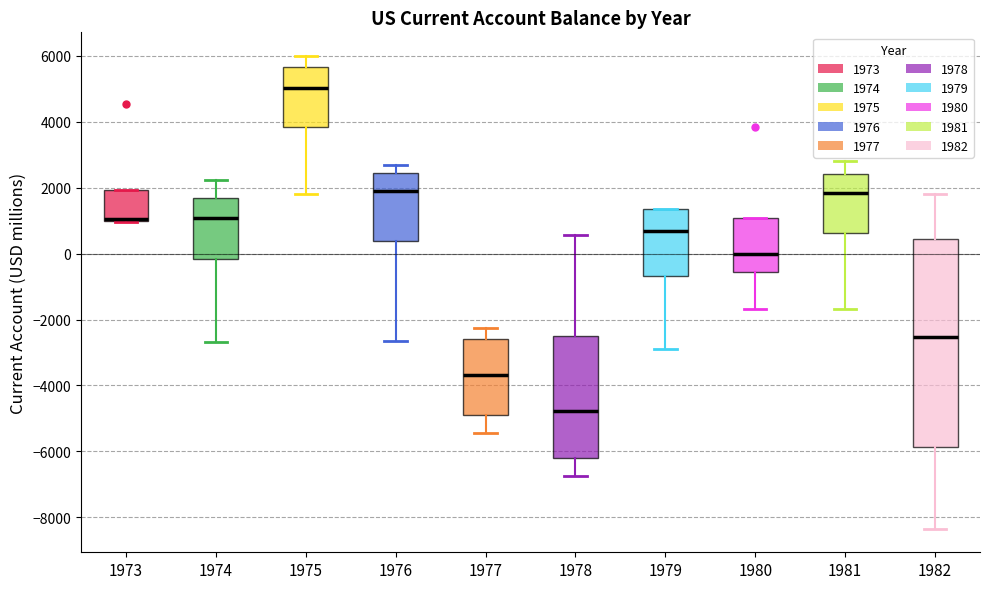

Where does the upper whisker of the box at x = 1976 end on the y-axis? The values are not printed on the chart, so give them approximately, as read against the axis.

2600